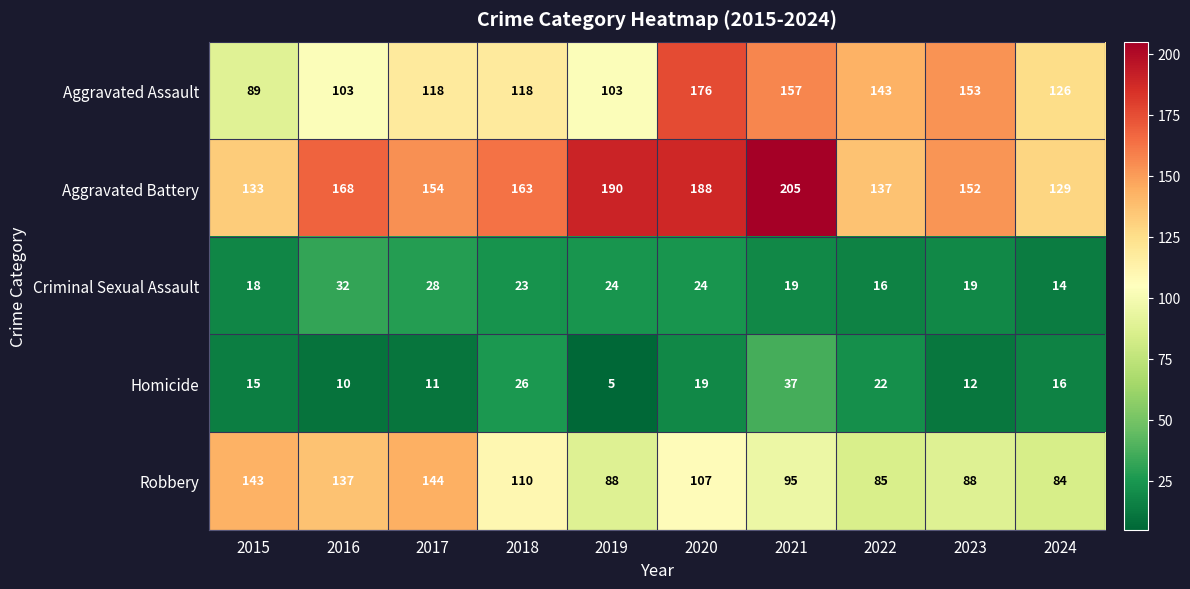

What is the difference between the highest and lowest values at 2016?

158